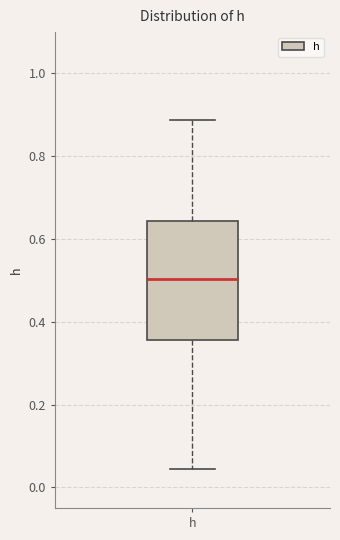

Transcribe this box plot: give where the median line is, the range the box spans, and where the two whiskers end, as read against the y-axis. The values are not printed on the chart, so give them approximately, as read against the axis.

median 0.50, box 0.36 to 0.64, whiskers 0.04 to 0.88